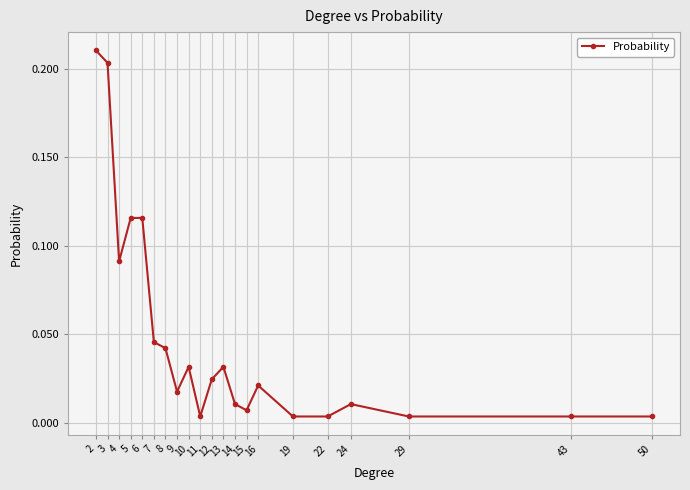

Which label corresponds to the largest value in the chart?

2